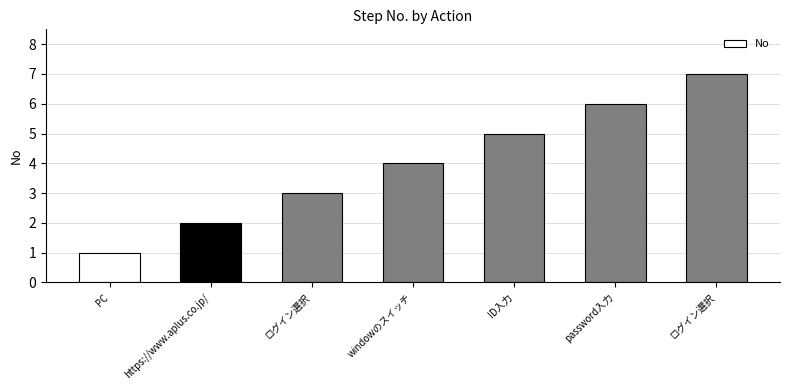

Are the bars grouped side by side (vs. stacked)?

No